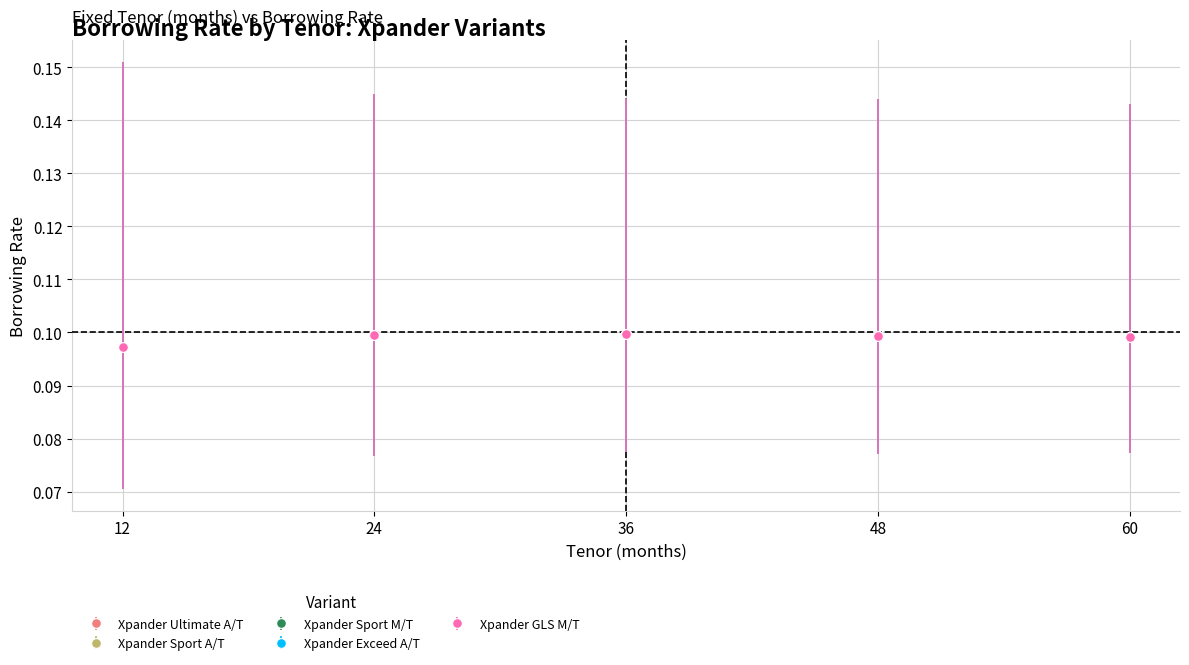

What is the approximate value of Xpander Sport A/T at 36?

0.1